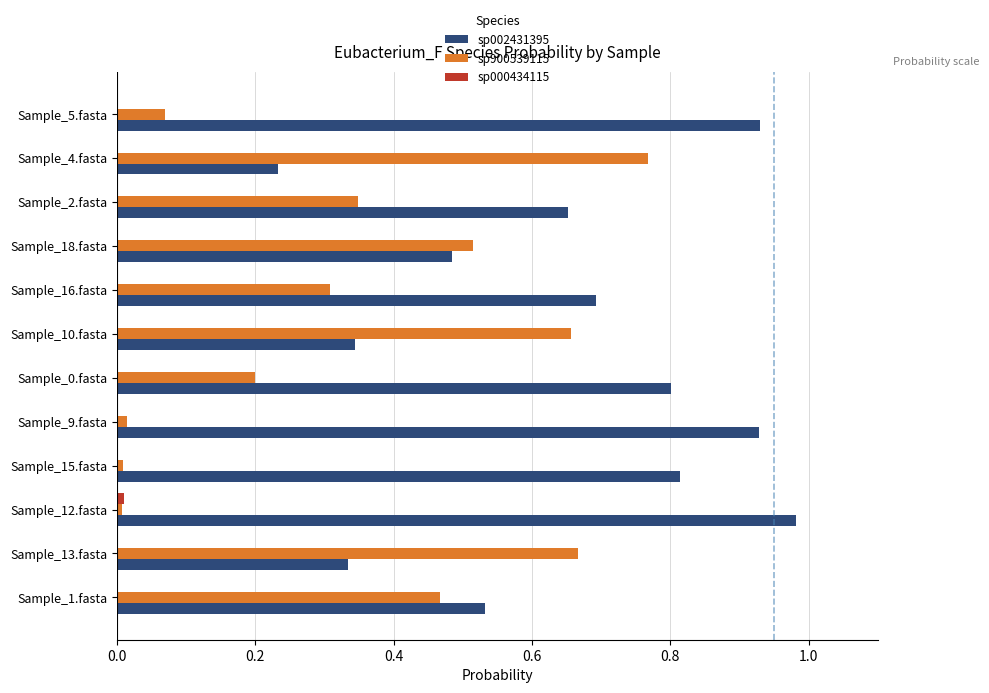

Which series has the largest total across all categories?

sp002431395